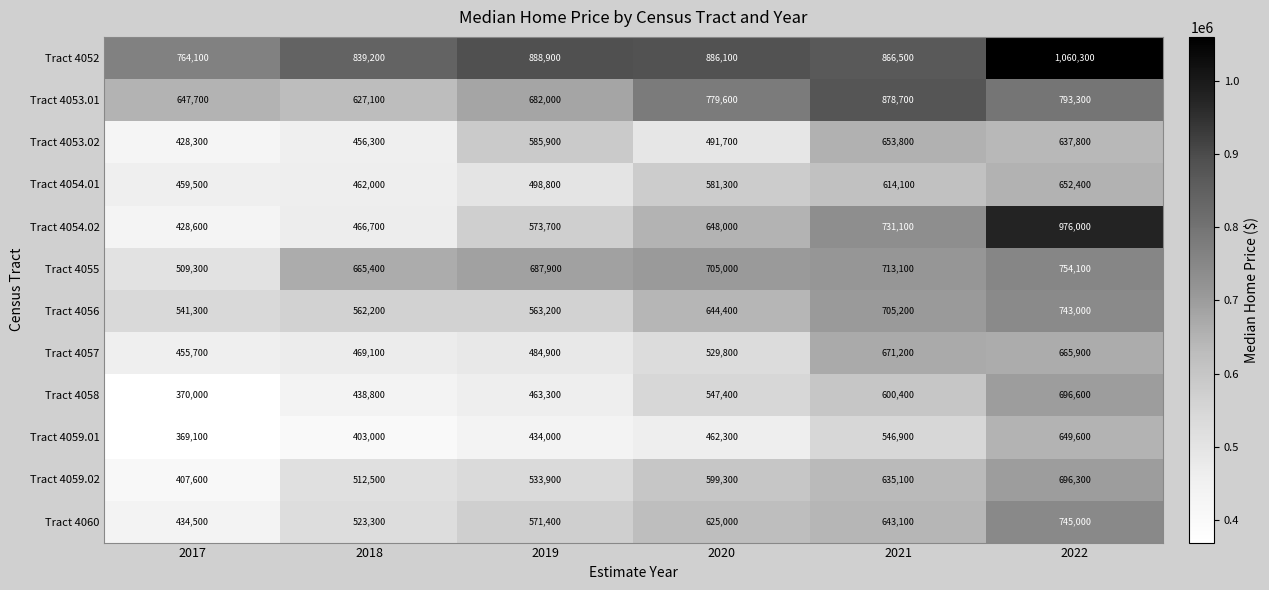

Which series has the largest range (max minus min)?

Tract 4054.02